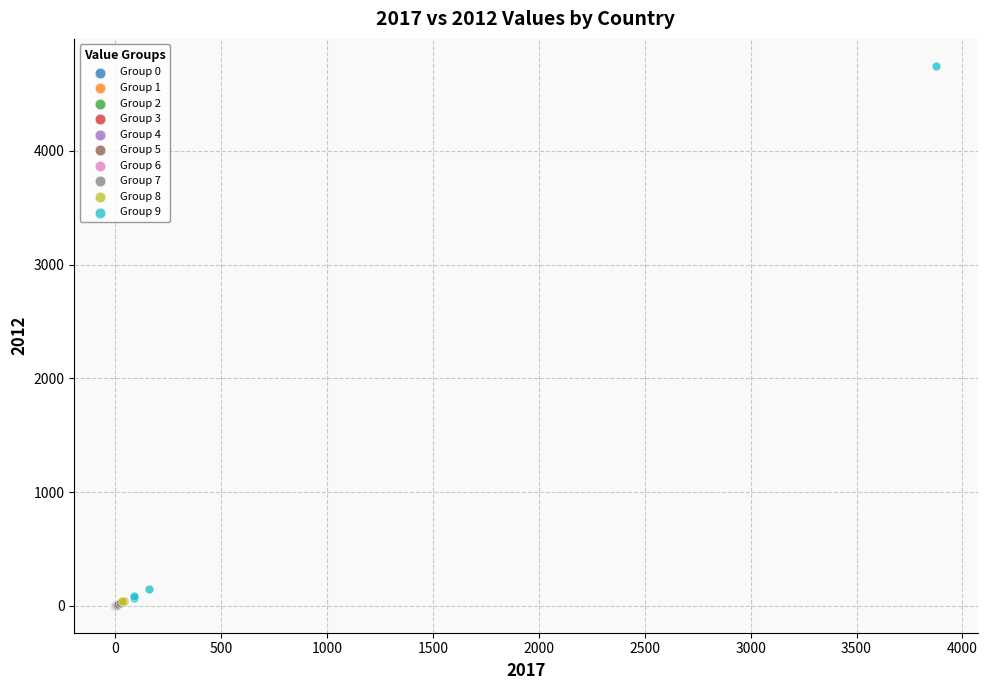

Which series reaches the maximum Y coordinate?

Group 9